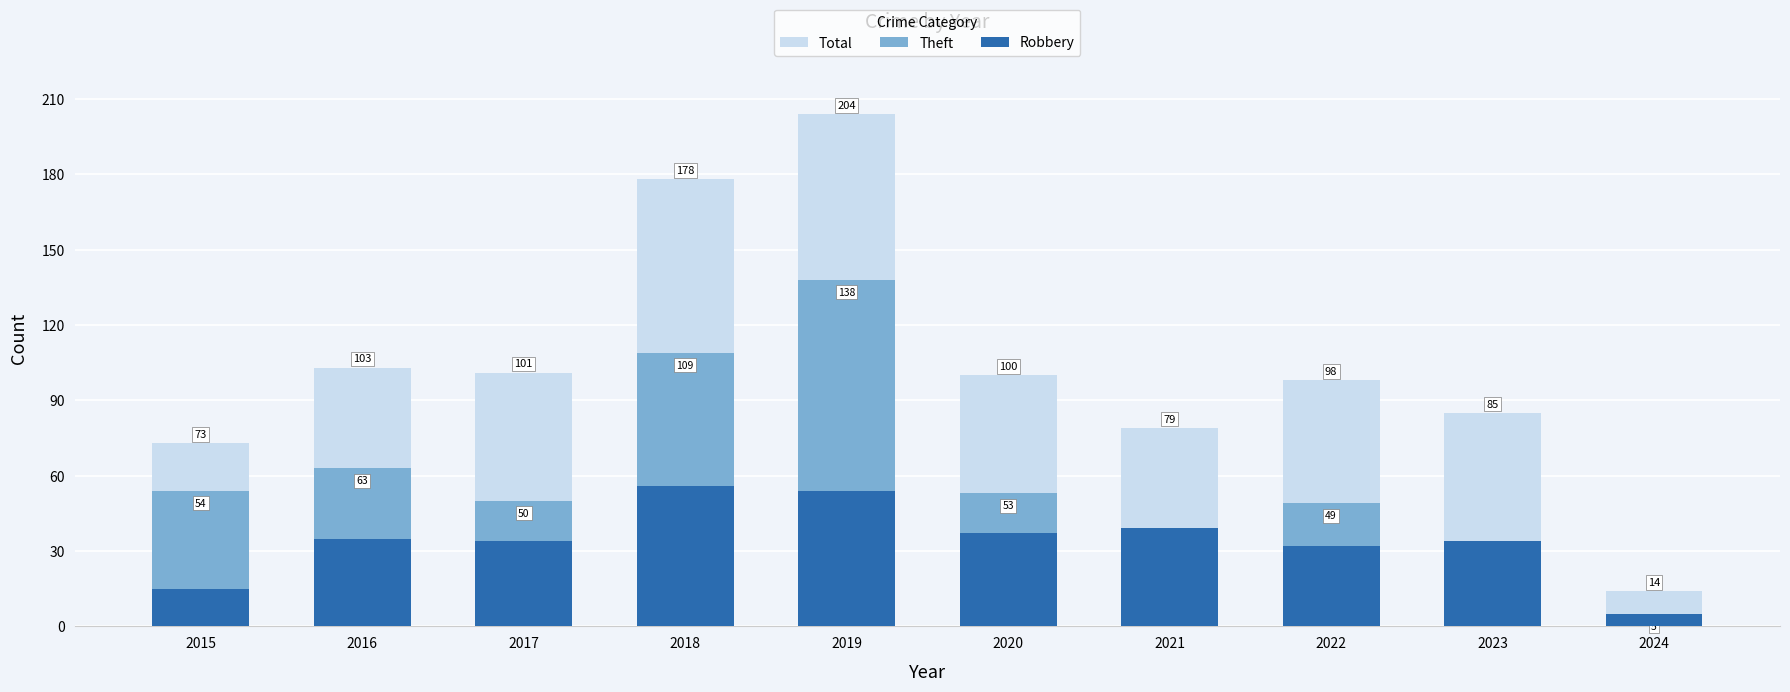

Reading right to left, extract all data points from this chart.

Total: 14	85	98	79	100	204	178	101	103	73
Theft: 5	34	49	29	53	138	109	50	63	54
Robbery: 5	34	32	39	37	54	56	34	35	15